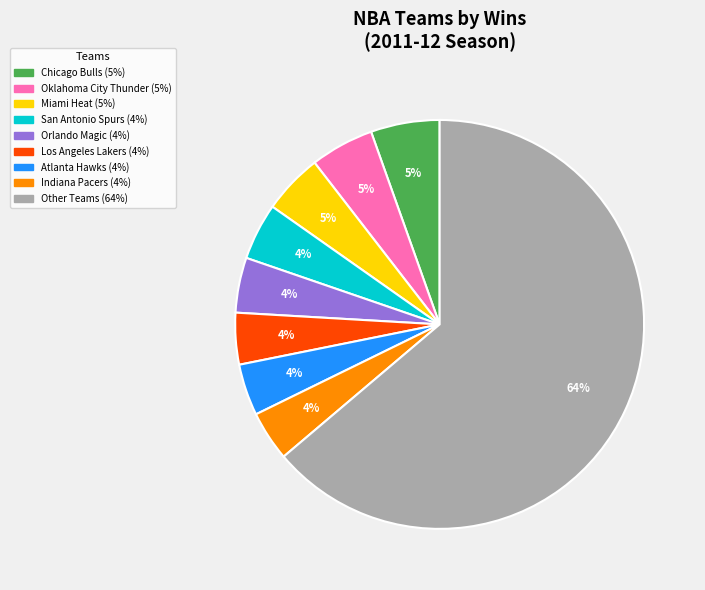

To the nearest percent, what is the average slice percentage?

11%